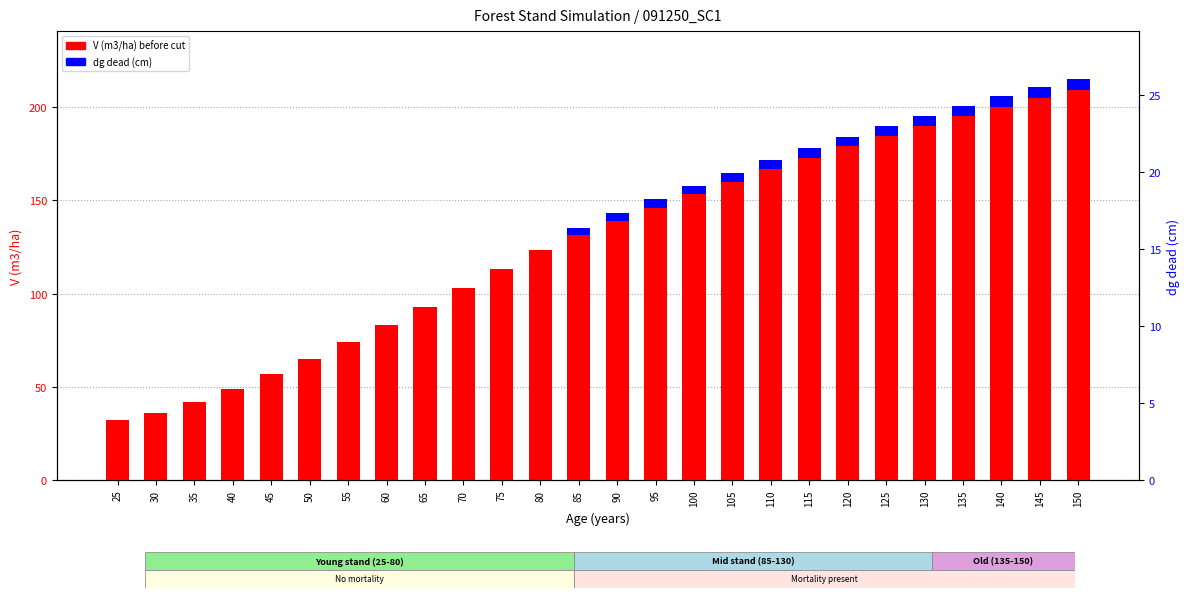

Rank the series at 150 from highest to lowest value.

V (m3/ha) before cut, dg dead (cm)